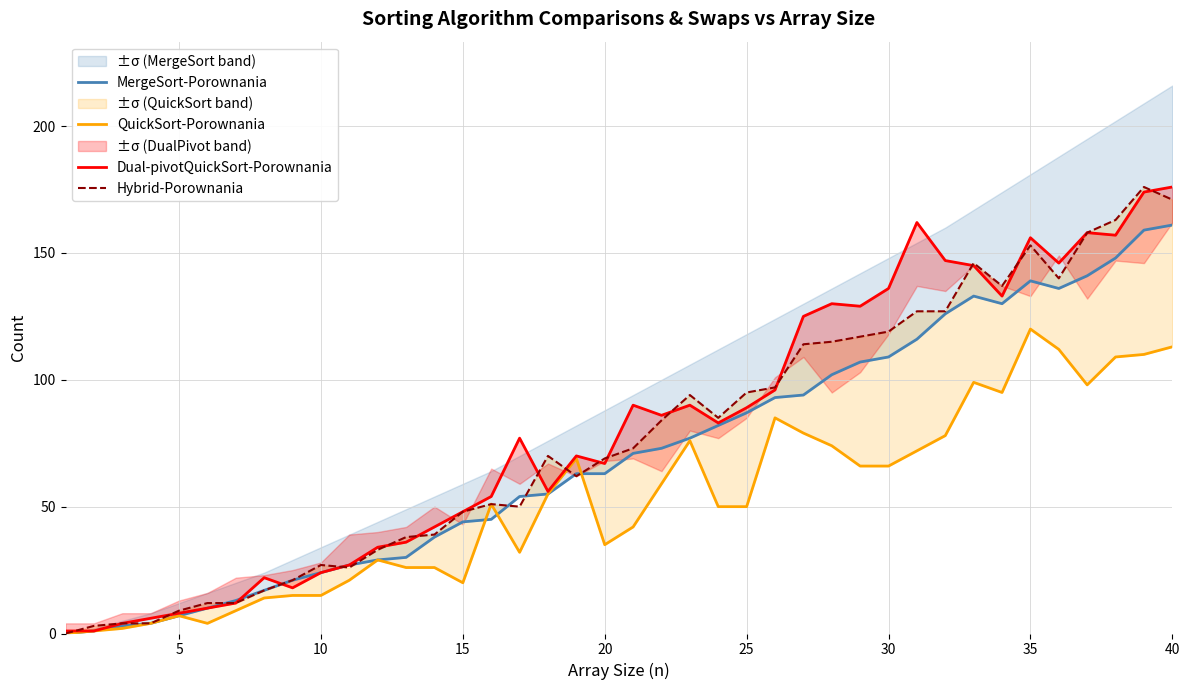

Does the chart have visible grid lines?

Yes